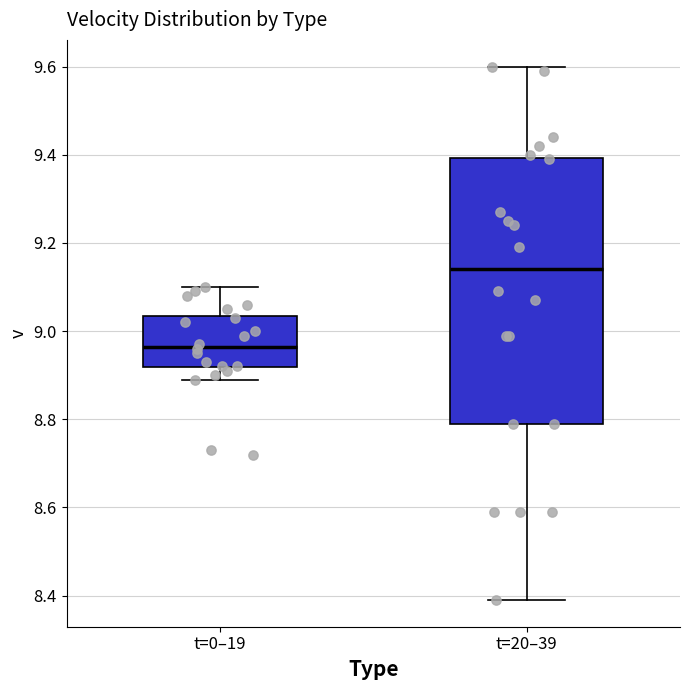

Where does the lower whisker of the box for t=20–39 end on the y-axis? The values are not printed on the chart, so give them approximately, as read against the axis.

8.40